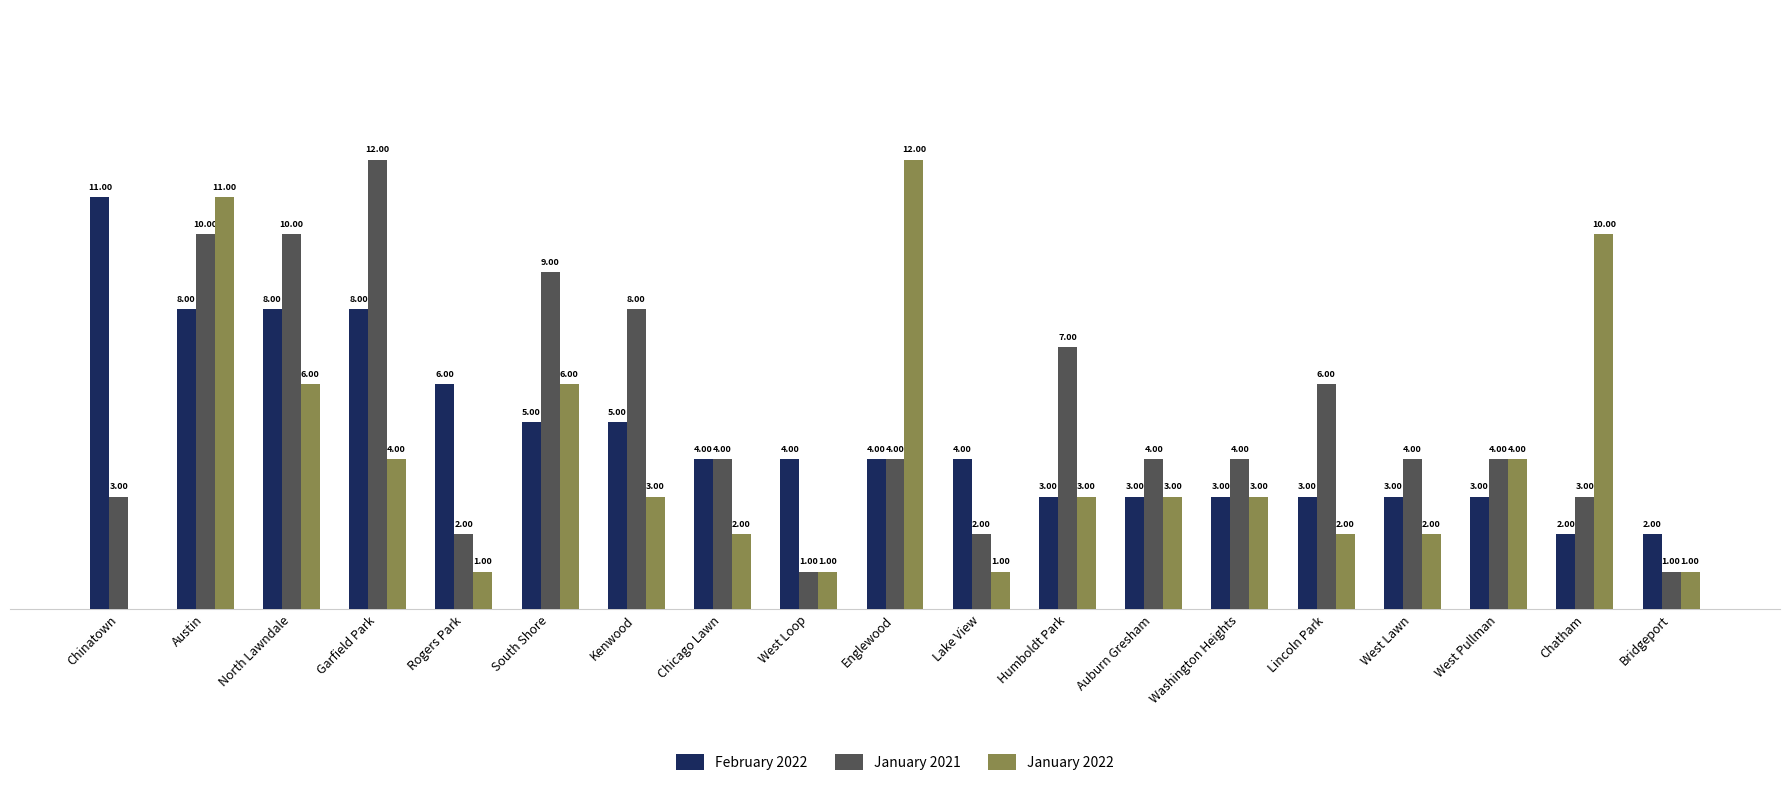

At which category is the sum across all series the highest?

Austin